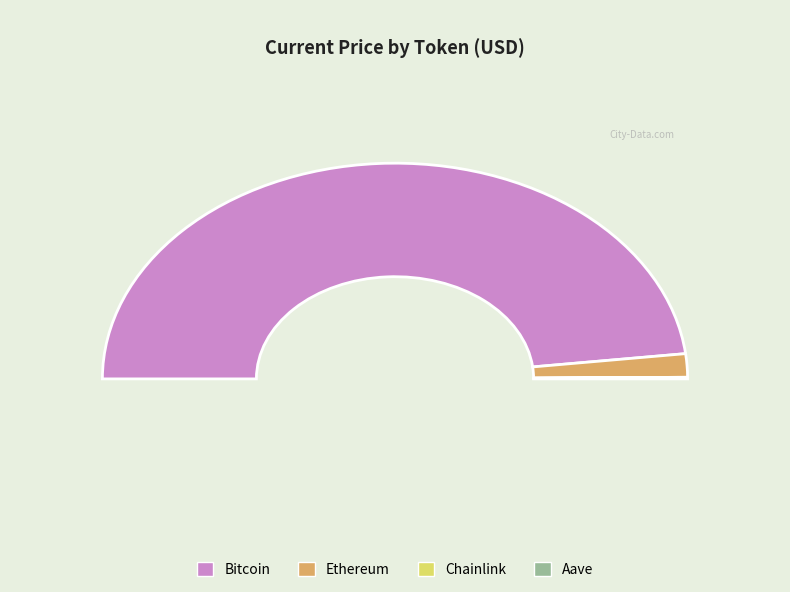

Reading left to right, list all the values displayed in this chart.

121937.0	4428.4	22.0	280.2